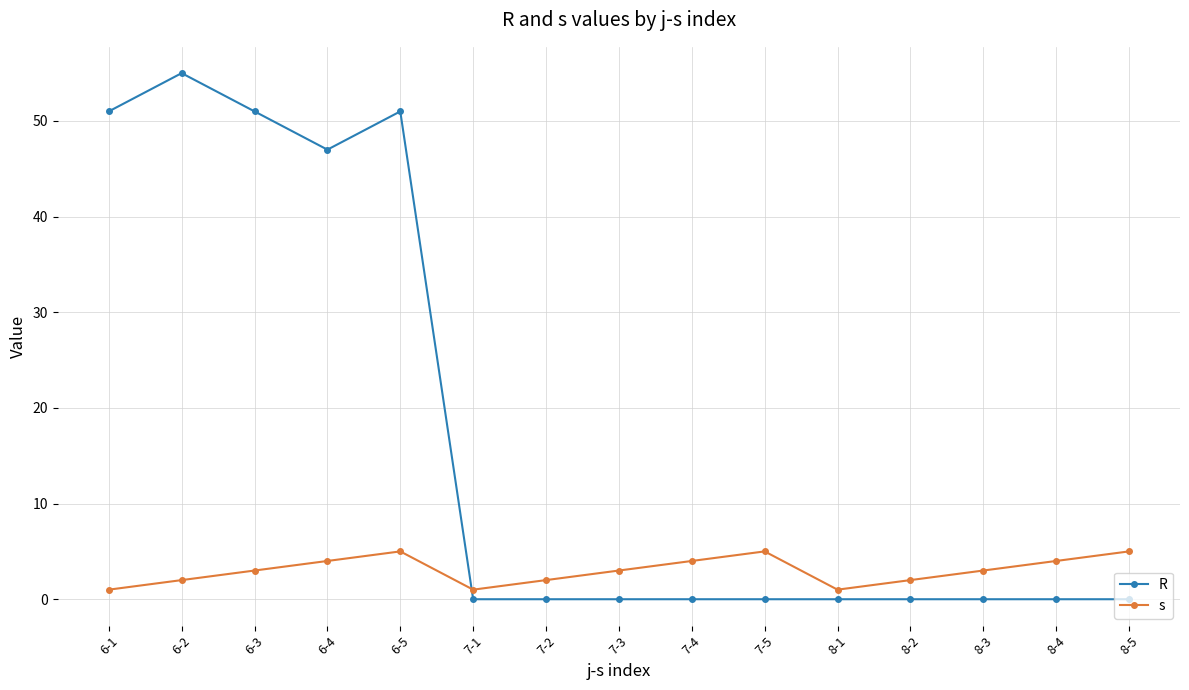

What is the difference between the maximum and minimum values in the s series?

4